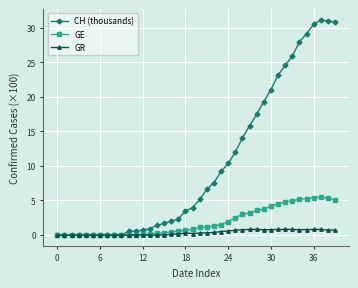

Which series has the largest total across all categories?

CH (thousands)